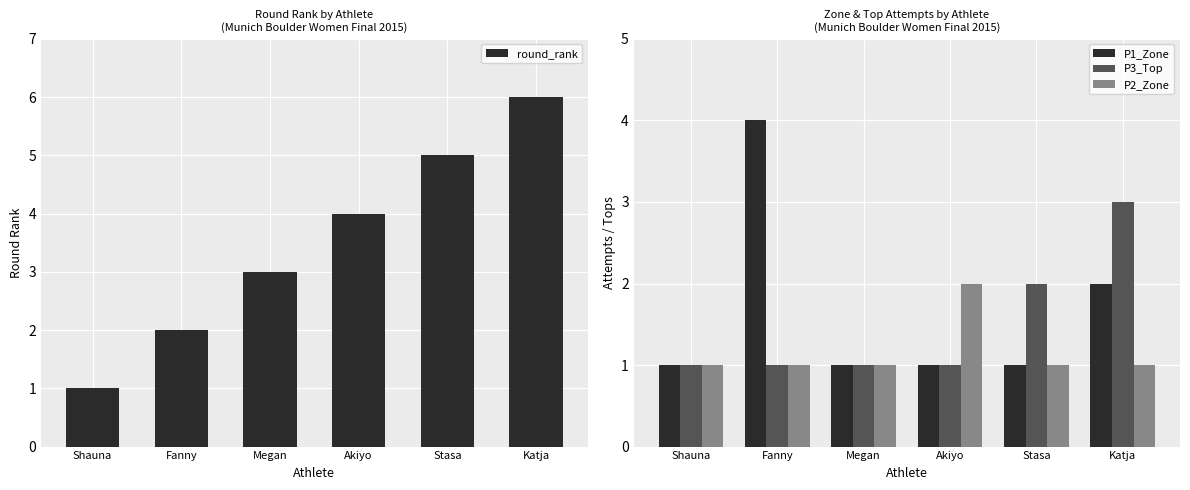

Are the bars horizontal?

No